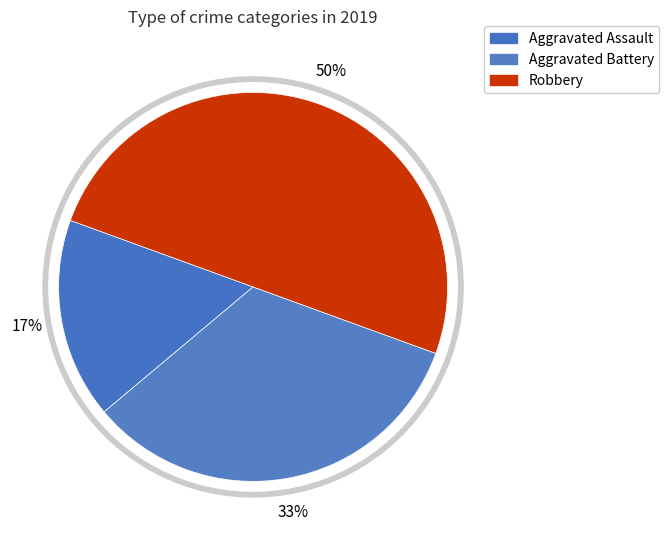

Which slice is the smallest?

Aggravated Assault